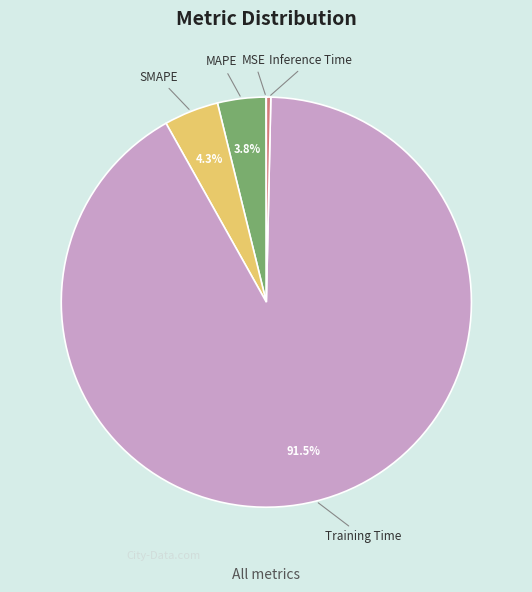

Which category has the biggest portion of the pie?

Training Time